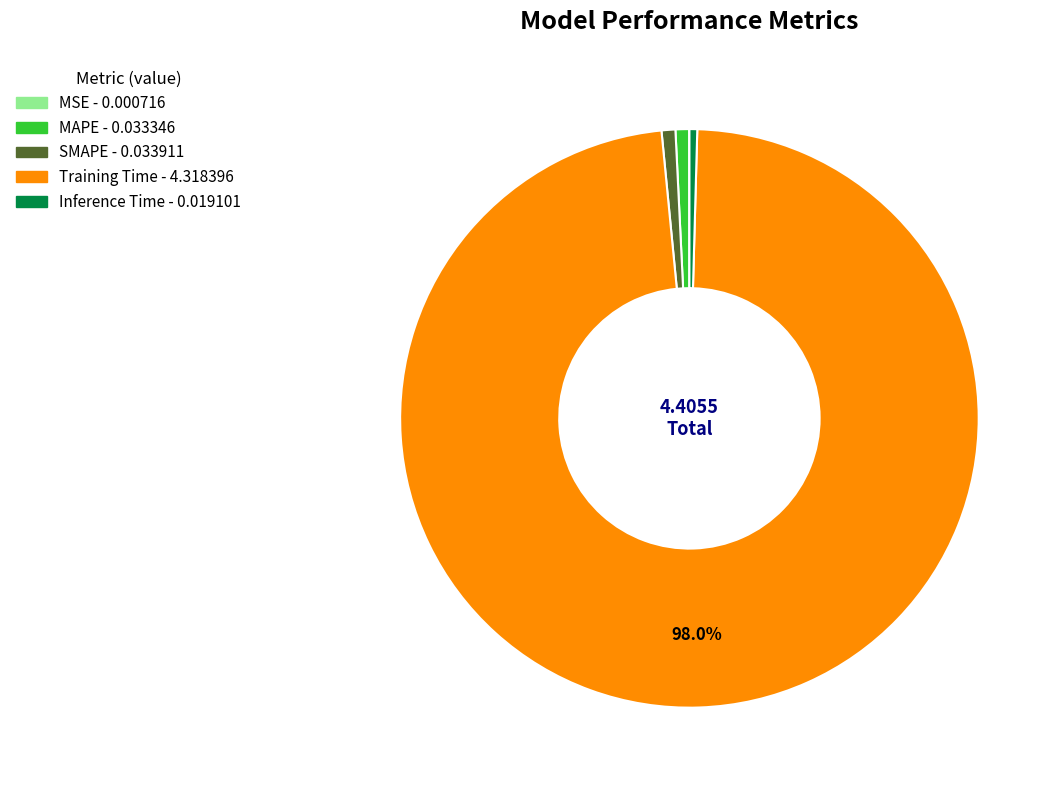

Is there a majority slice in this chart?

Yes